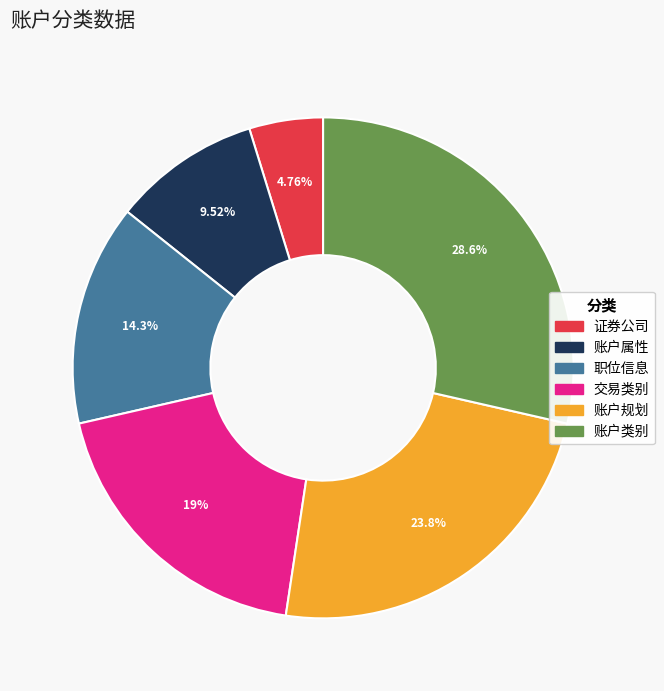

To the nearest percent, what is the average slice percentage?

17%